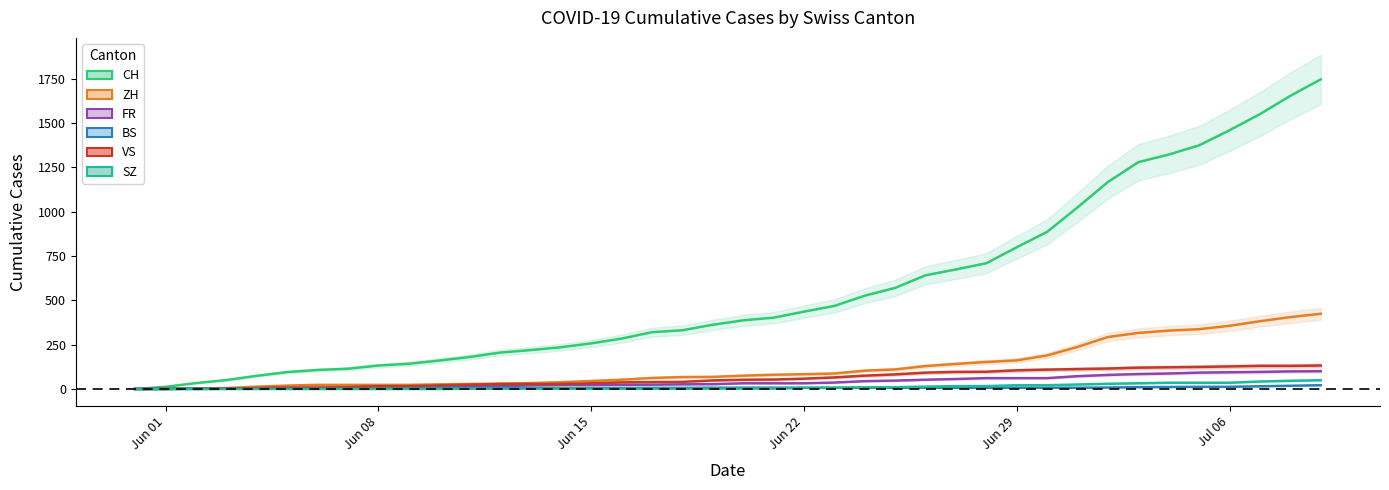

Rank the series at 2020-06-13 from highest to lowest value.

CH, ZH, VS, FR, BS, SZ